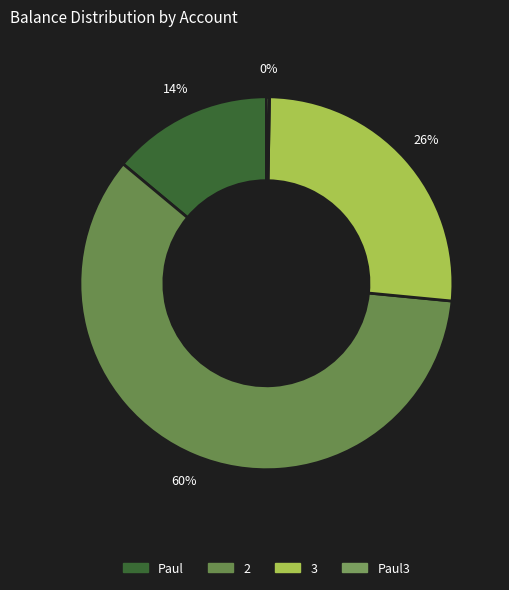

Rank the categories by value from highest to lowest.

2, 3, Paul, Paul3